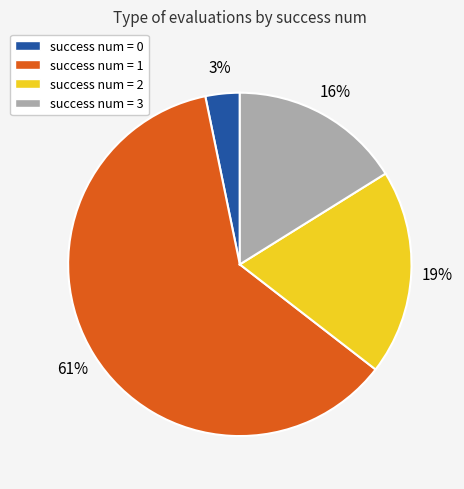

What percentage is the success num = 0 slice, to the nearest percent?

3%